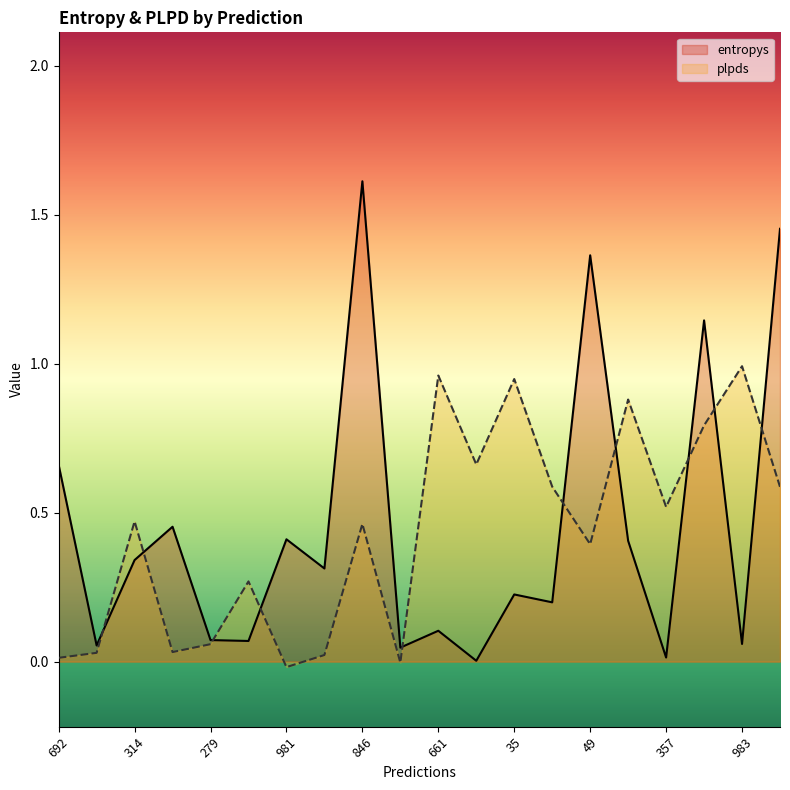

Does the chart have visible grid lines?

No